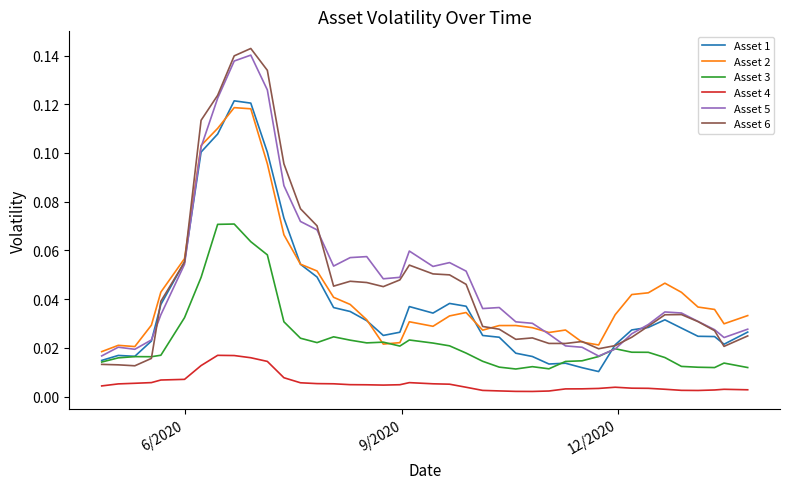

True or false: Asset 1 and Asset 4 intersect in this chart.

False